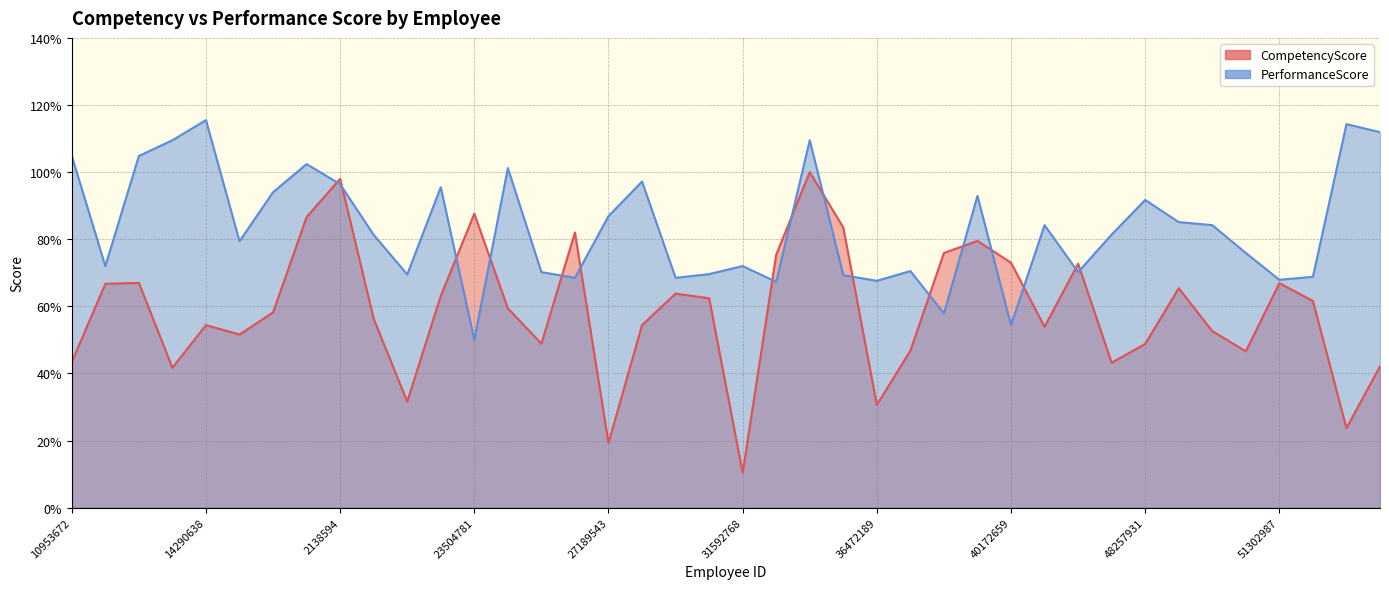

What is the label of the 28th point from the left?

40135726